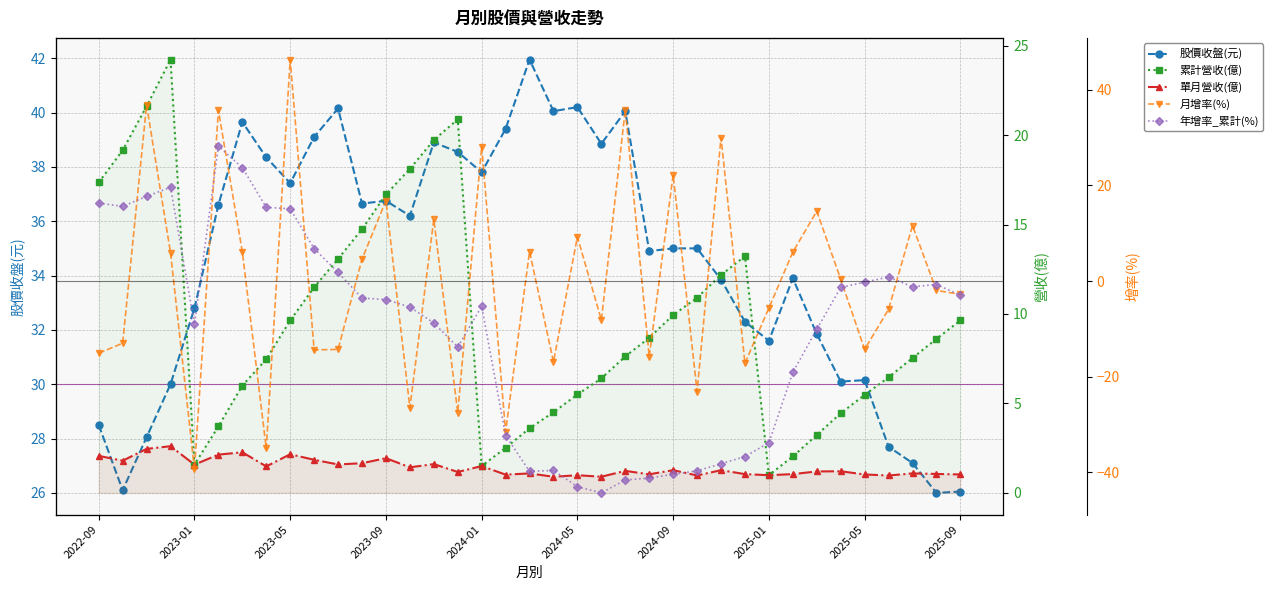

How many values in 月增率(%) are below zero?

19